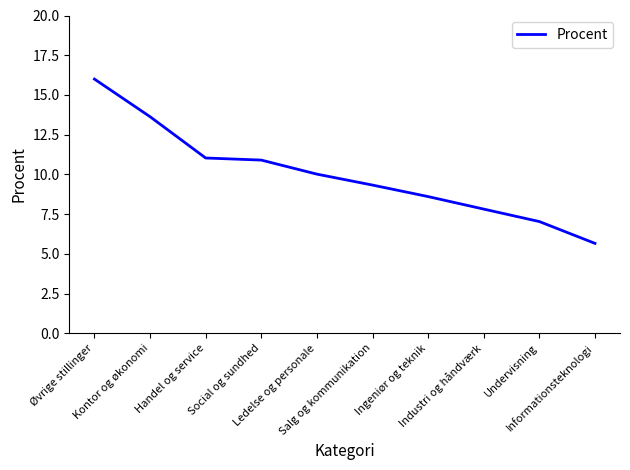

What is the change in value from Kontor og økonomi to Salg og kommunikation?

-4.3